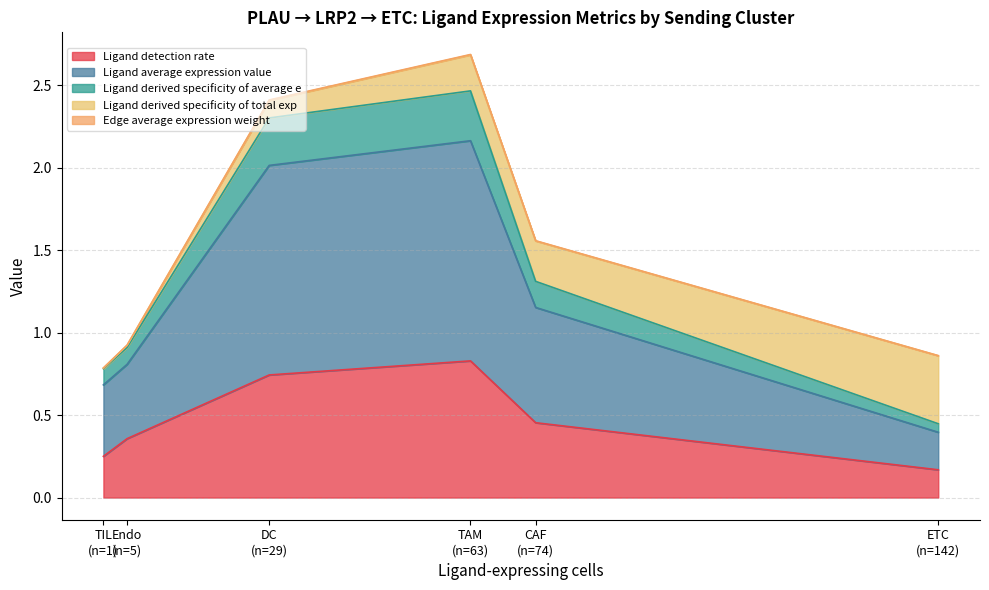

True or false: Ligand average expression value and Ligand derived specificity of average e cross at least once.

False